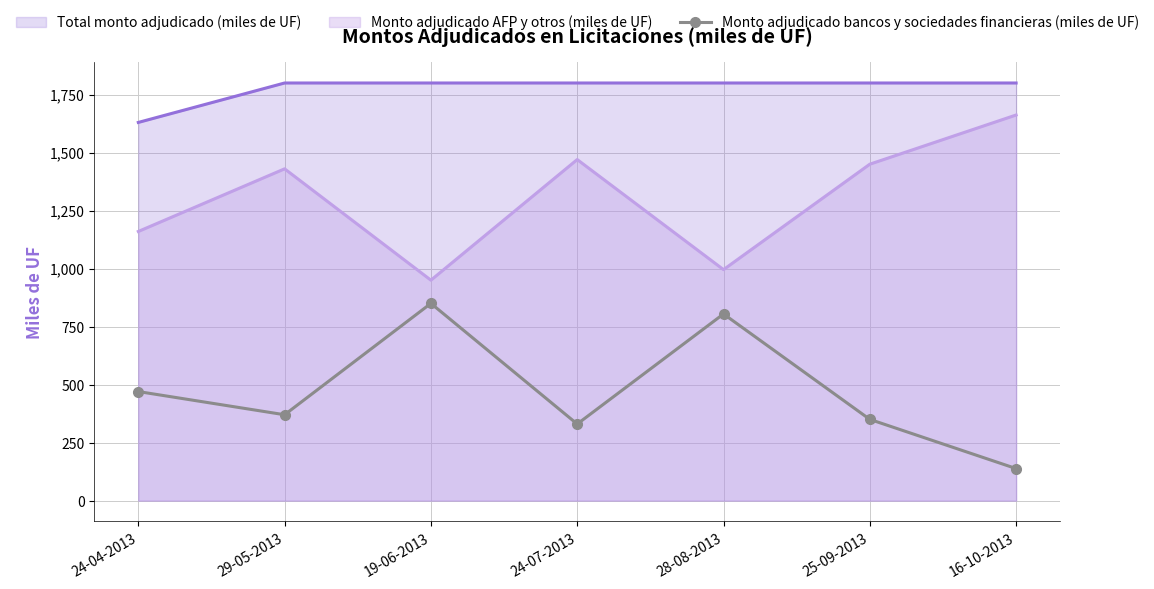

Between 19-06-2013 and 16-10-2013, which is larger?

19-06-2013